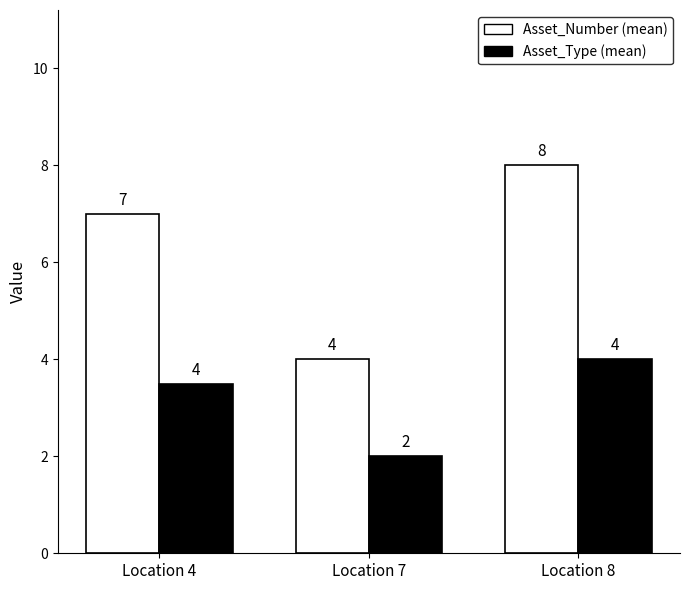

What is the average value of the Asset_Type (mean) series?

3.2